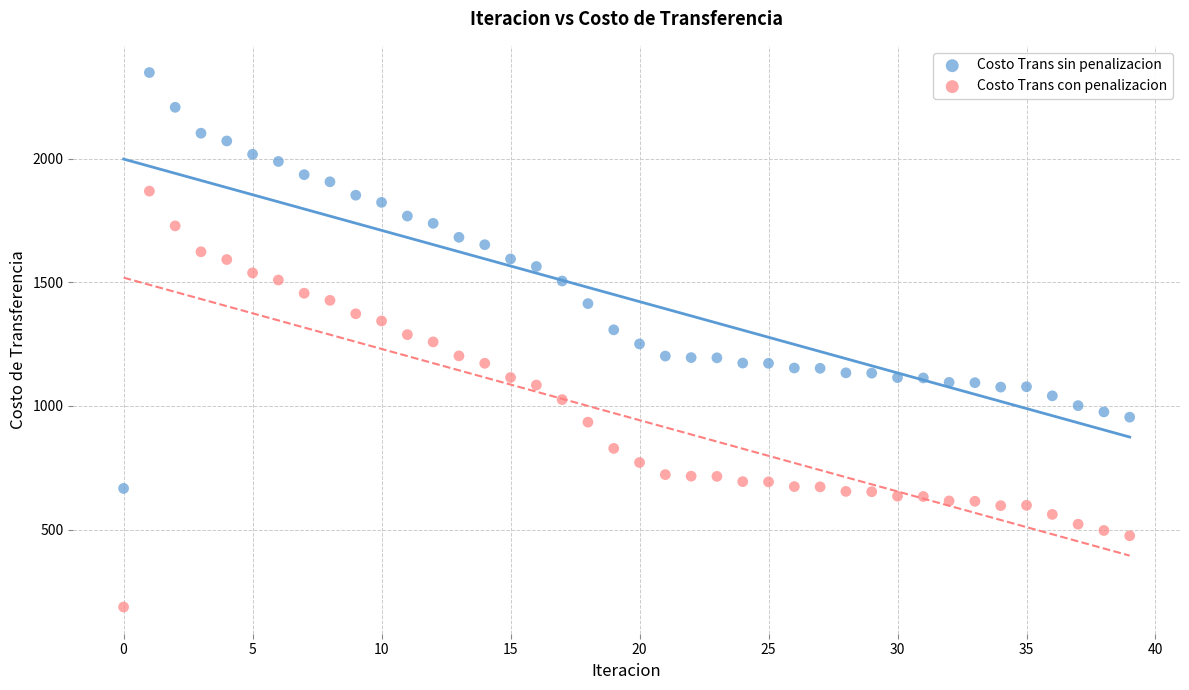

Which series contains the lowest Y value?

Costo Trans con penalizacion